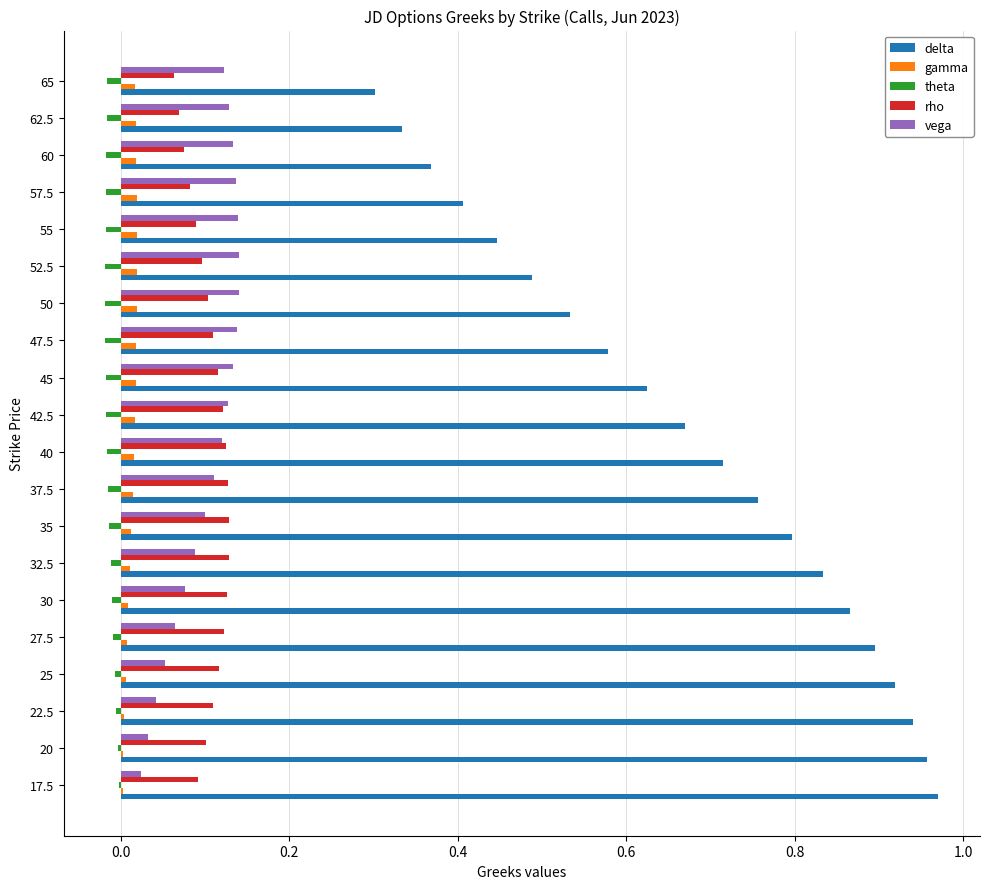

Is the value of vega at 27.5 greater than the value of delta at 52.5?

No